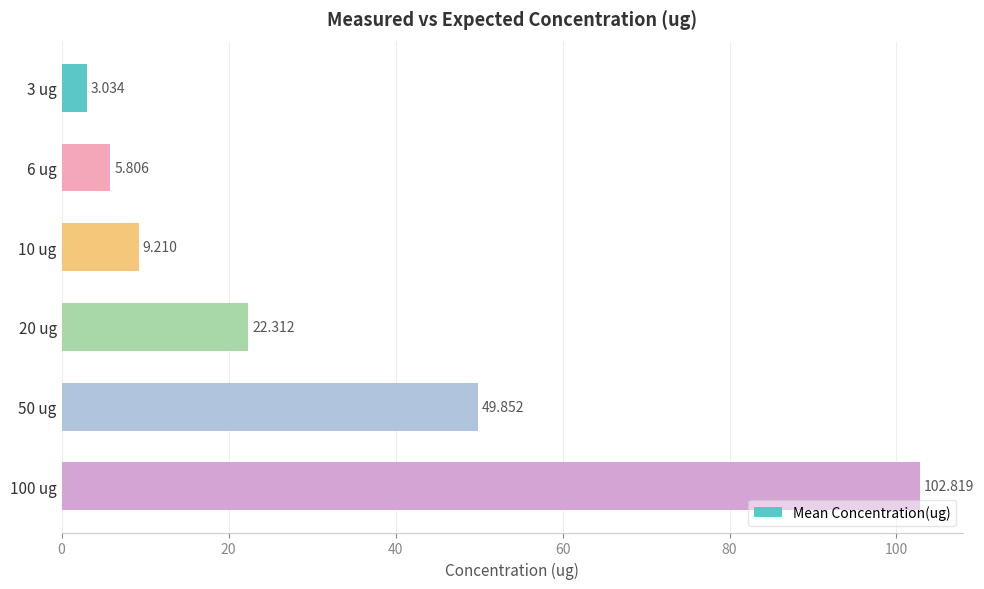

What is the maximum value shown in the chart?

102.8